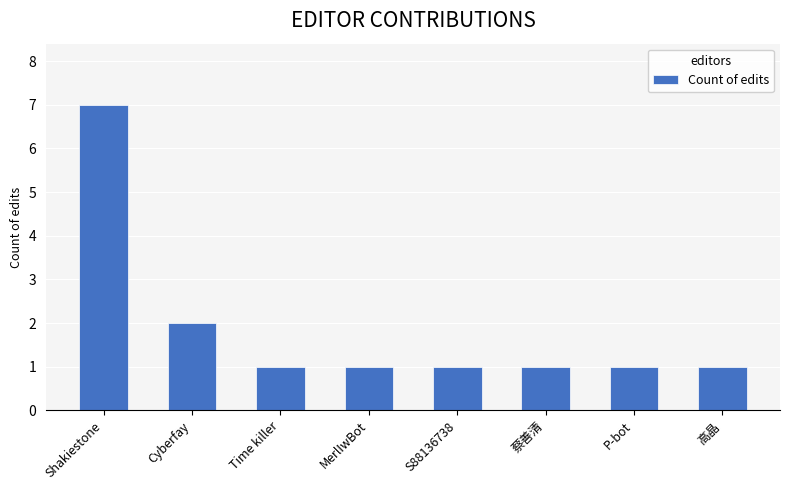

What is the greatest value displayed?

7